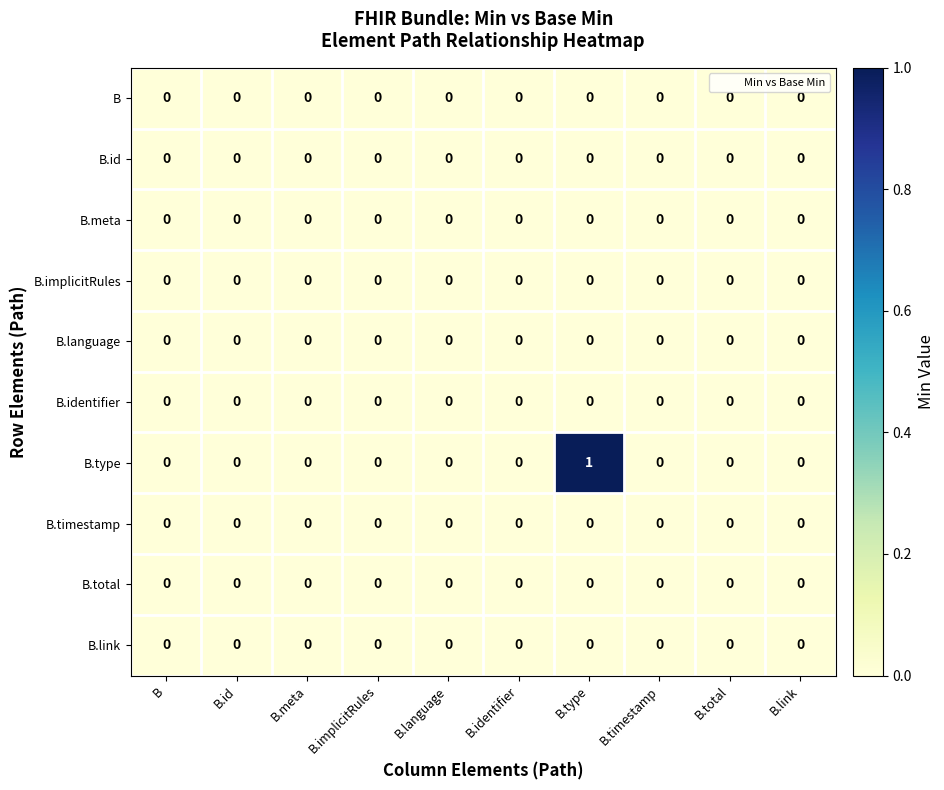

True or false: B.implicitRules has a value of 0 at B.implicitRules.

True